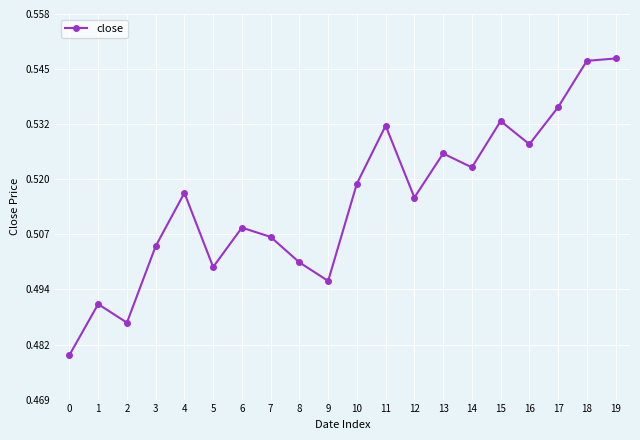

What is the sum of all values?

10.3